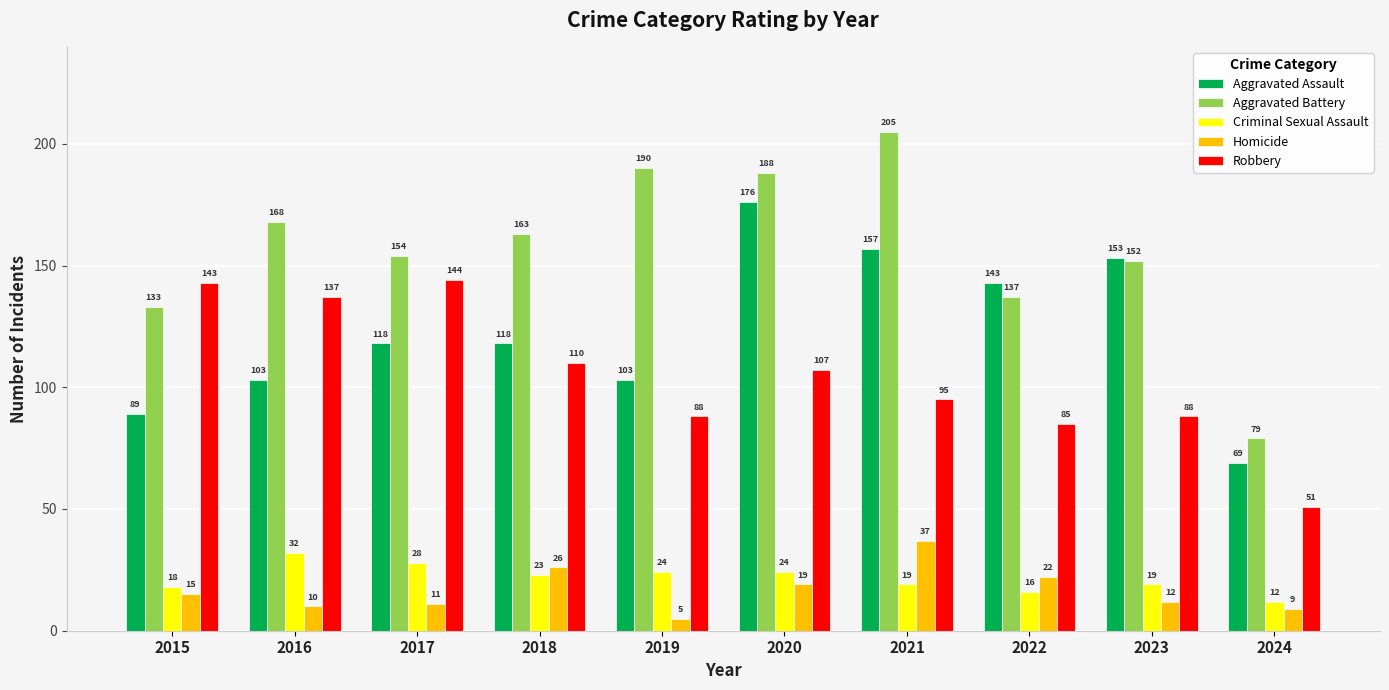

Which series has the largest total across all categories?

Aggravated Battery